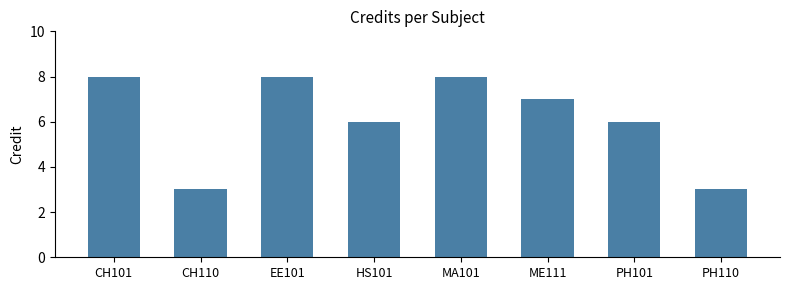

How many series are shown in this chart?

1